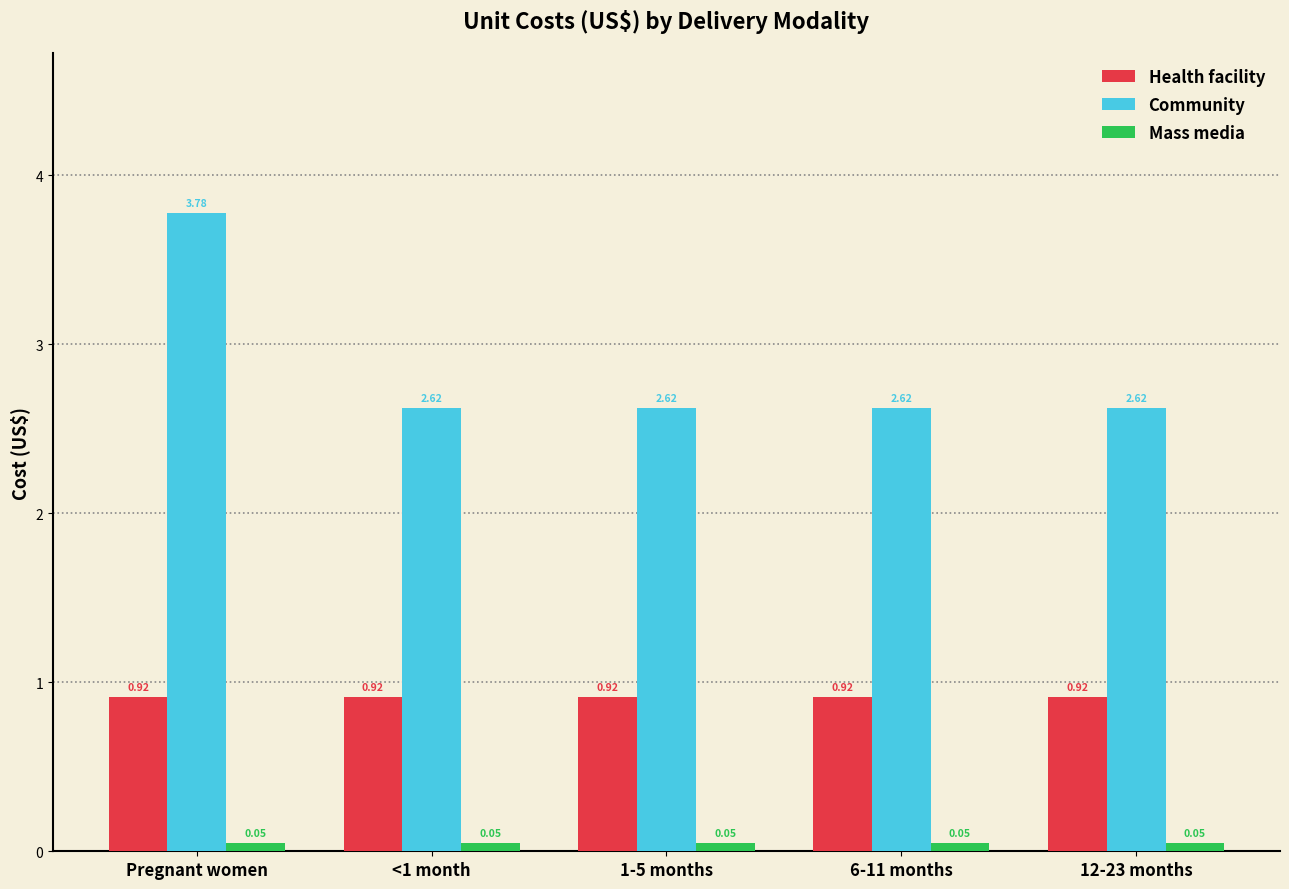

The Health facility series shows 0.6 at 1-5 months. True or false?

False